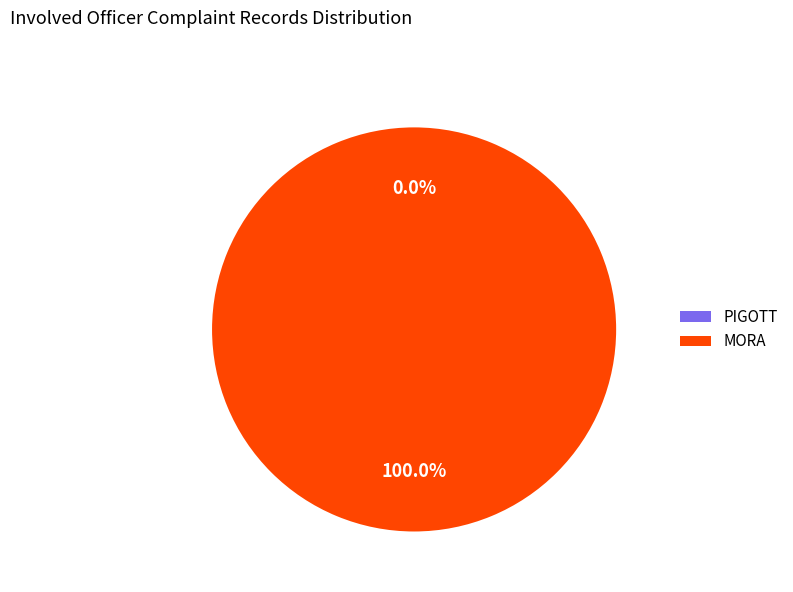

Rank the categories by value from lowest to highest.

PIGOTT, MORA